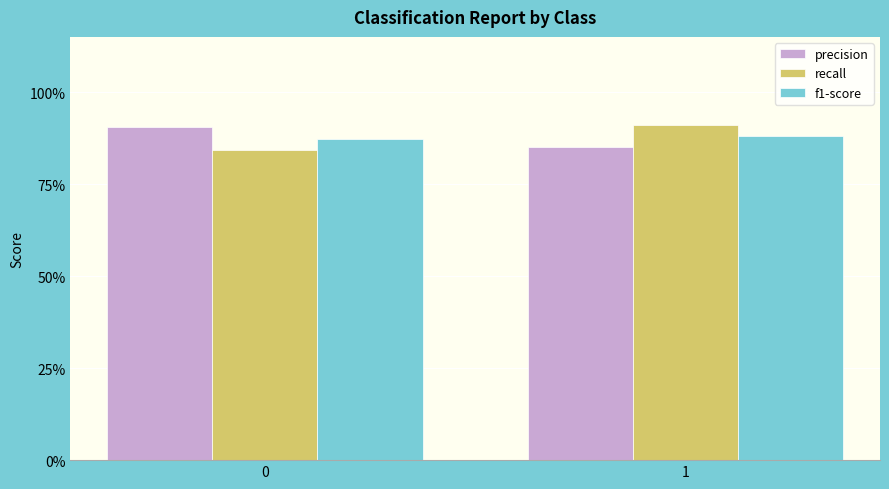

What is the difference between the maximum and minimum values in the precision series?

0.1